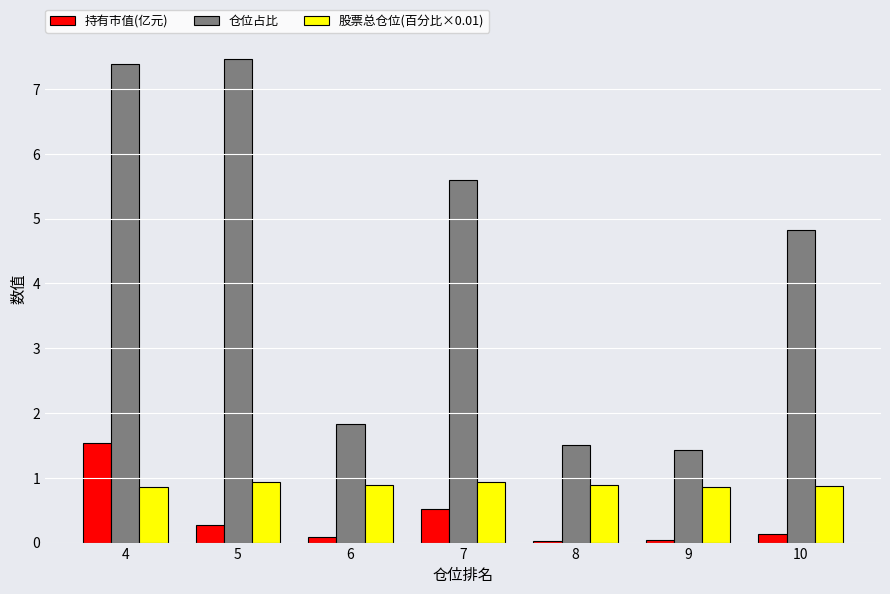

Which series has the largest range (max minus min)?

仓位占比